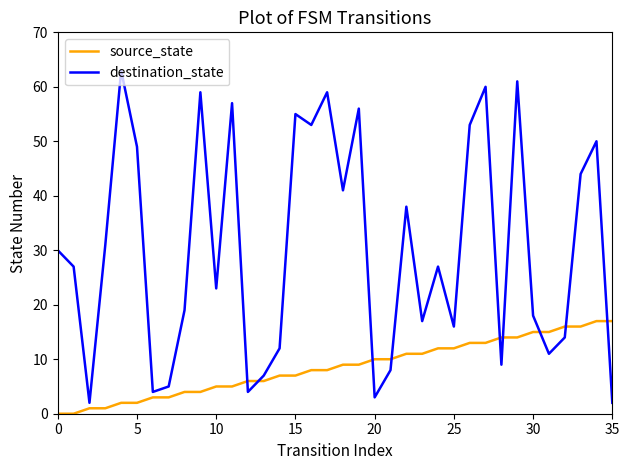

Does the chart have visible grid lines?

No